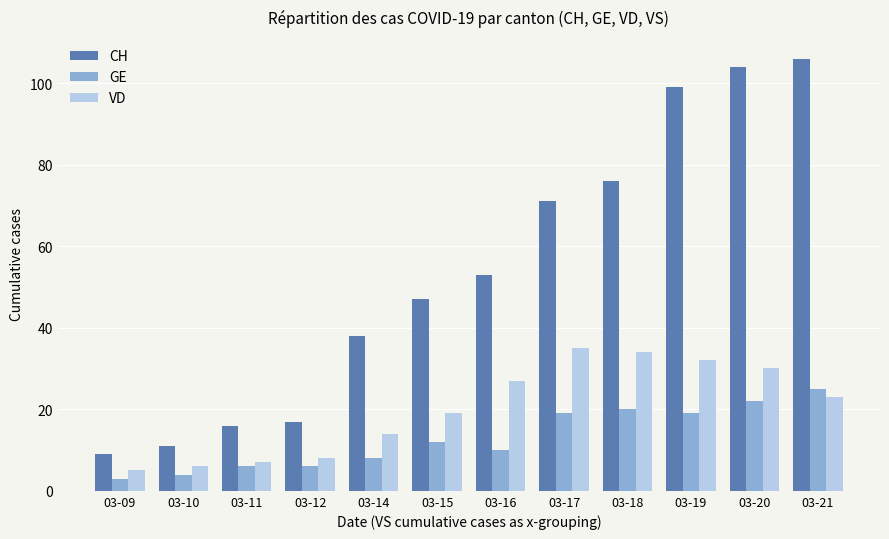

Reading left to right, extract all data points from this chart.

CH: 03-09=9	03-10=11	03-11=16	03-12=17	03-14=38	03-15=47	03-16=53	03-17=71	03-18=76	03-19=99	03-20=104	03-21=106
GE: 03-09=3	03-10=4	03-11=6	03-12=6	03-14=8	03-15=12	03-16=10	03-17=19	03-18=20	03-19=19	03-20=22	03-21=25
VD: 03-09=5	03-10=6	03-11=7	03-12=8	03-14=14	03-15=19	03-16=27	03-17=35	03-18=34	03-19=32	03-20=30	03-21=23